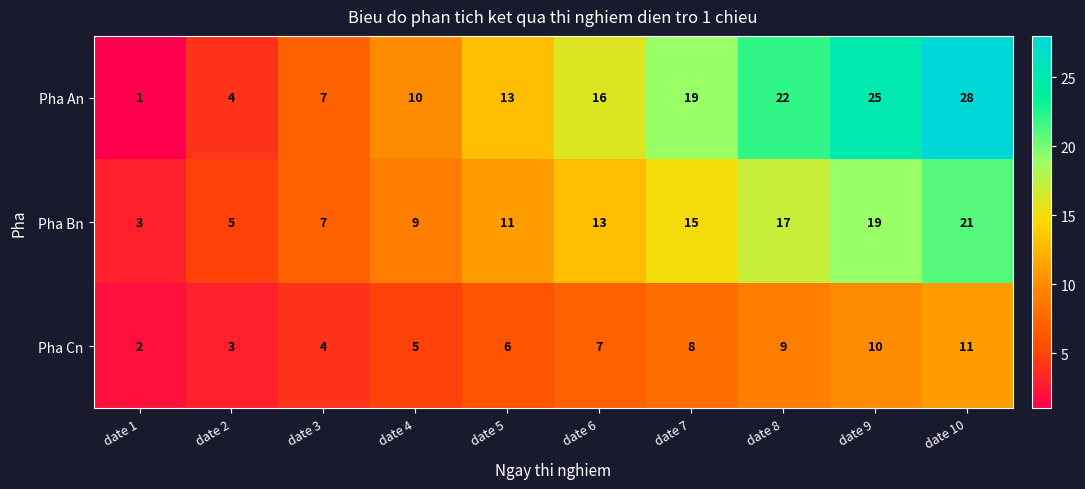

Reading left to right, what are all the values shown in this chart?

Pha An: date 1=1	date 2=4	date 3=7	date 4=10	date 5=13	date 6=16	date 7=19	date 8=22	date 9=25	date 10=28
Pha Bn: date 1=3	date 2=5	date 3=7	date 4=9	date 5=11	date 6=13	date 7=15	date 8=17	date 9=19	date 10=21
Pha Cn: date 1=2	date 2=3	date 3=4	date 4=5	date 5=6	date 6=7	date 7=8	date 8=9	date 9=10	date 10=11